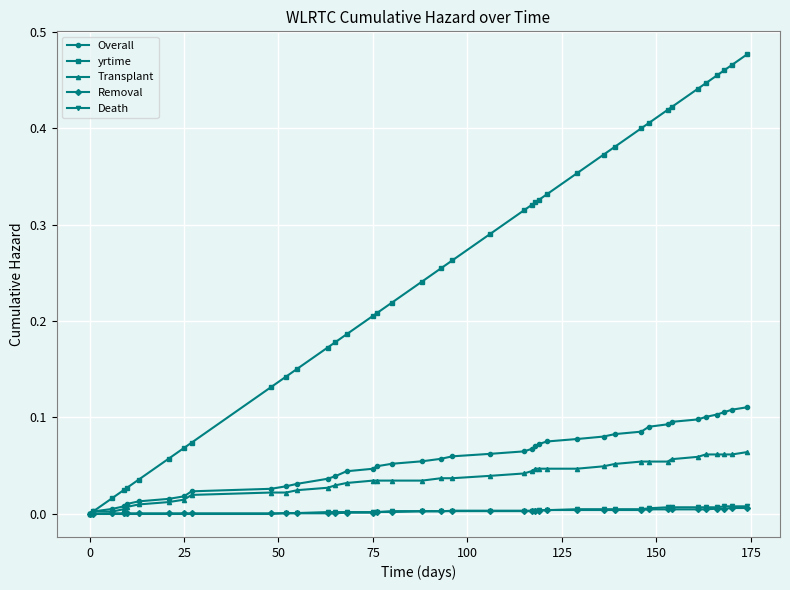

Which series has the widest spread of values?

yrtime